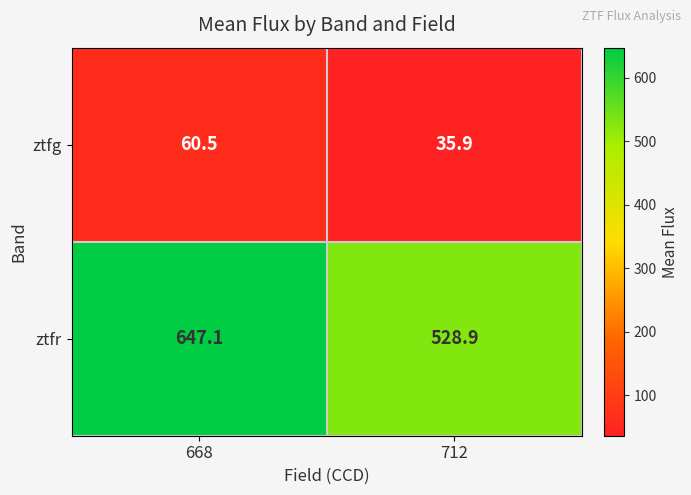

What is the spread (max minus min) of values at 712?

493.0